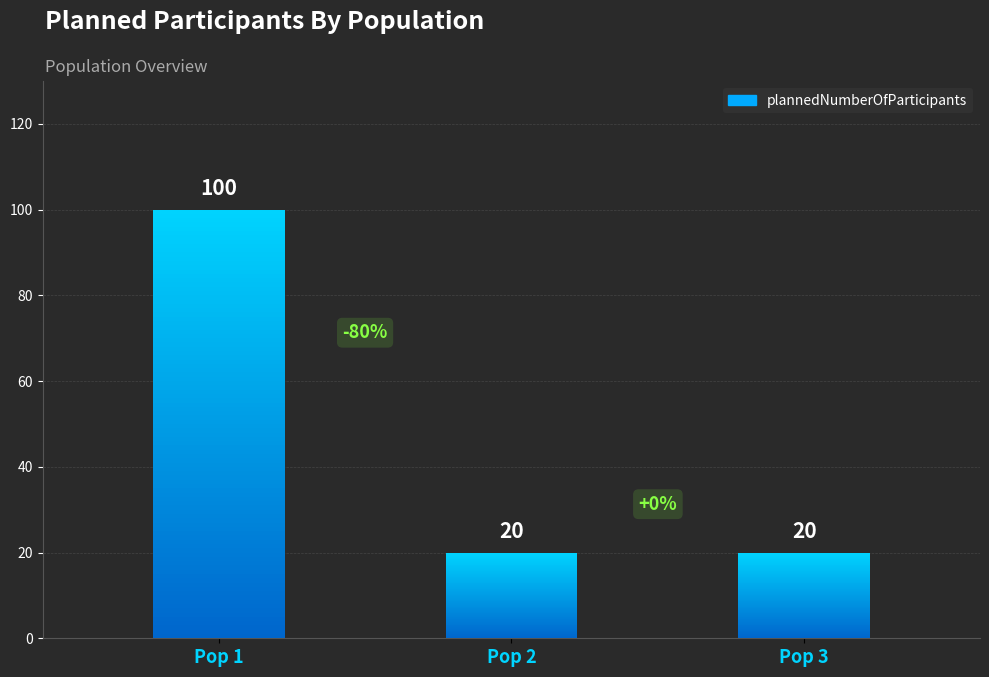

True or false: the data shows 20 at Pop 3.

True